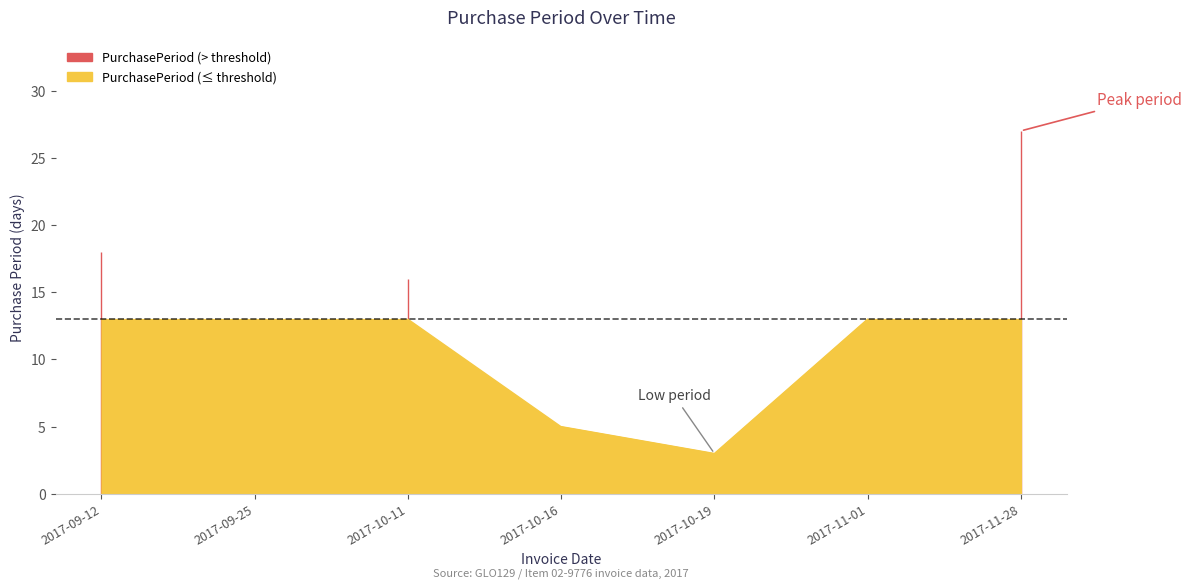

Which category has the highest value across all series?

2017-11-28